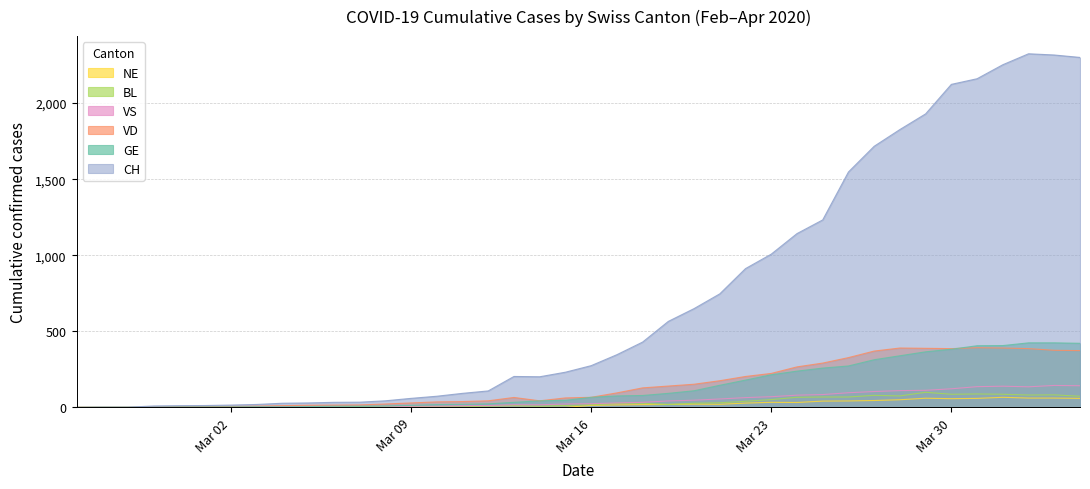

What is the difference between the maximum and minimum values in the VS series?

144